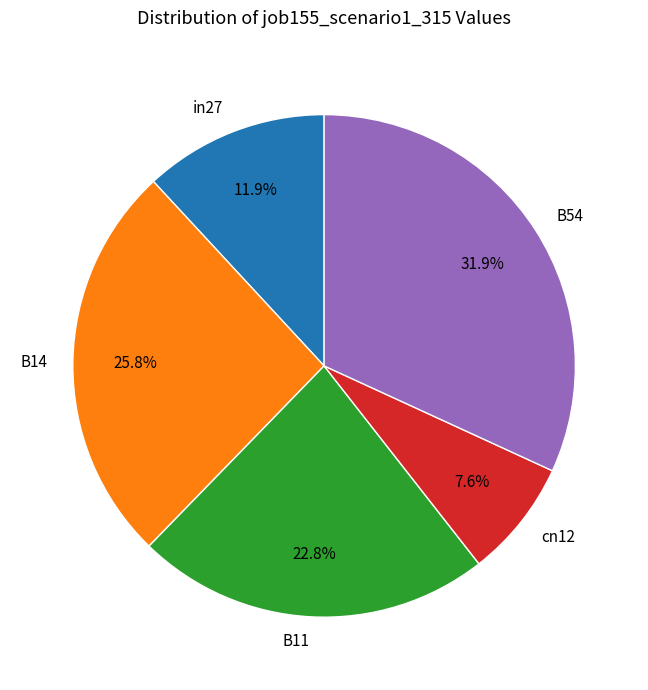

Which slice is the smallest?

cn12